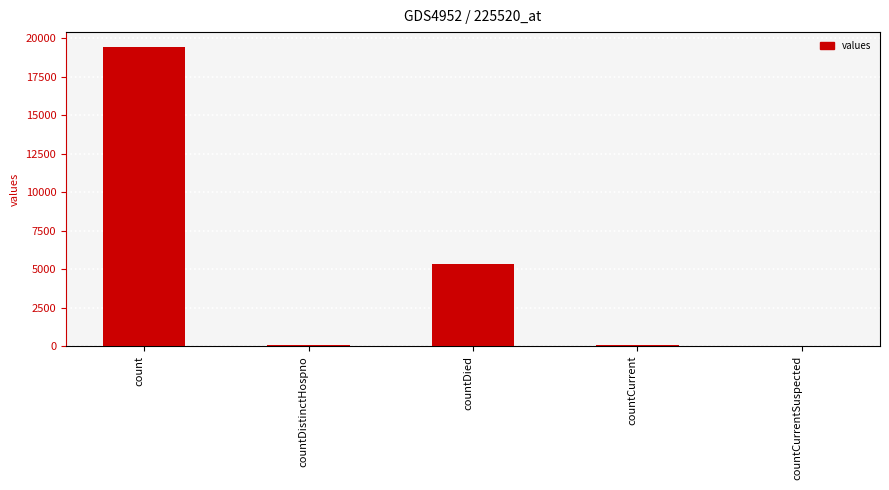

At which label does the data first exceed 60?

count